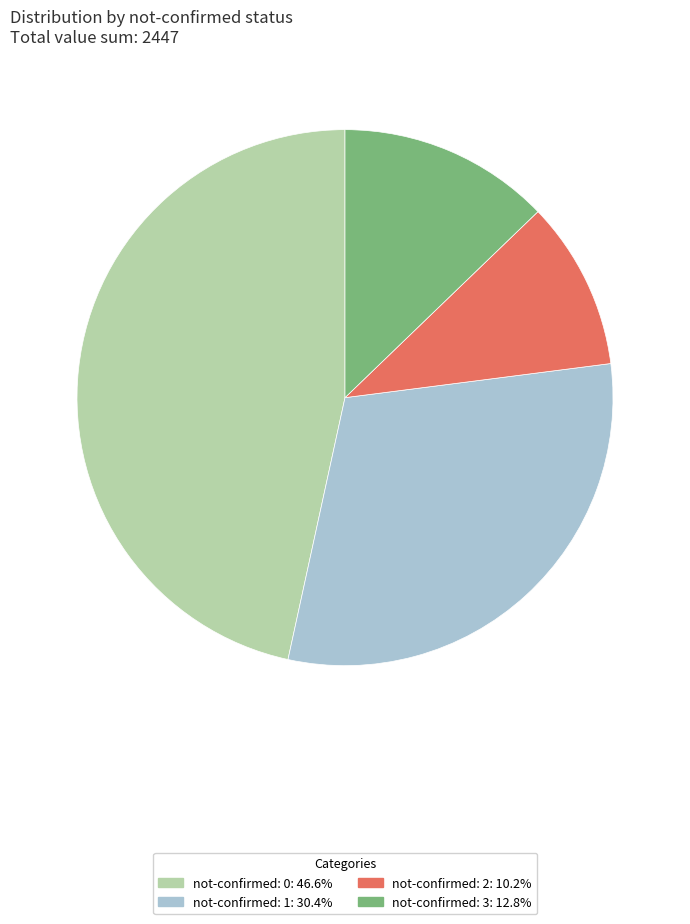

Is there a majority slice in this chart?

No